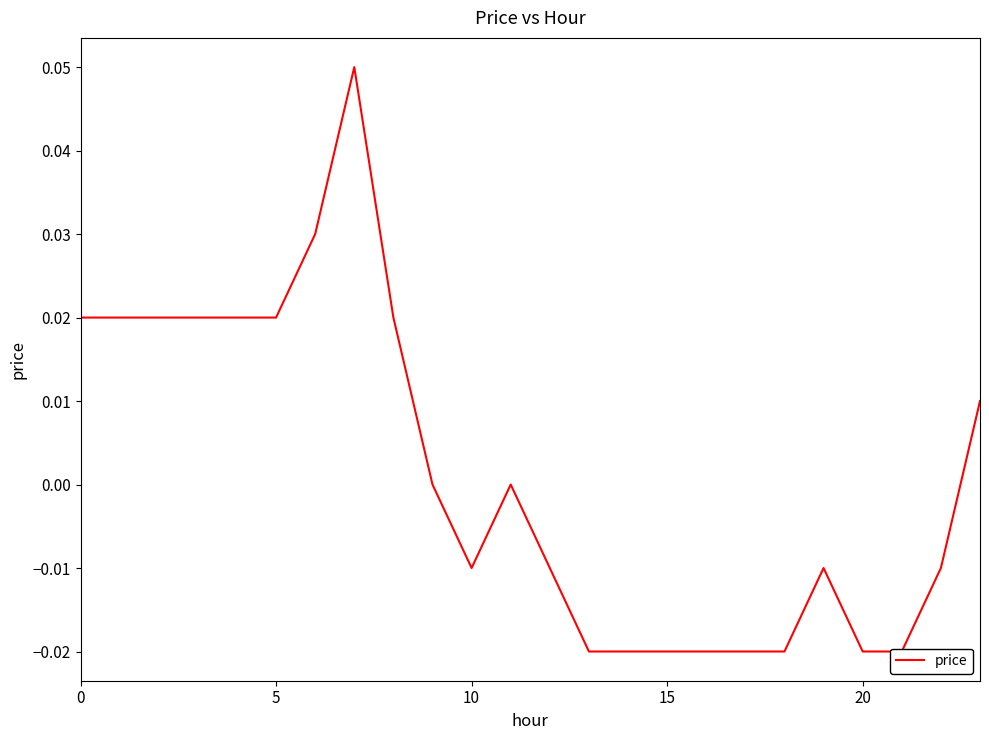

At which label is the value closest to 0?

9